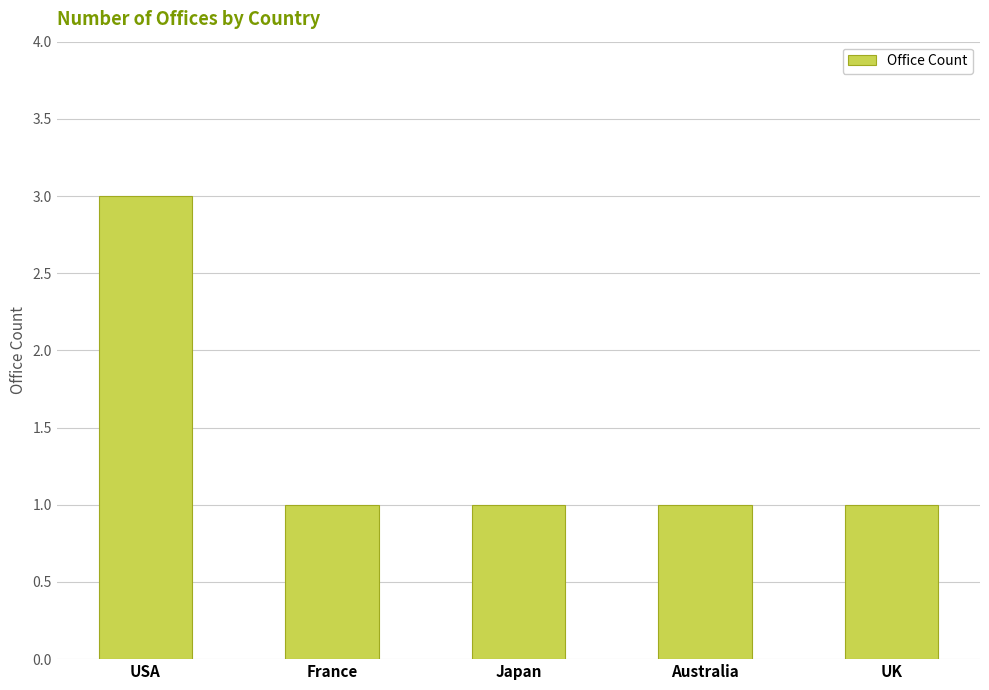

What is the minimum value shown in the chart?

1